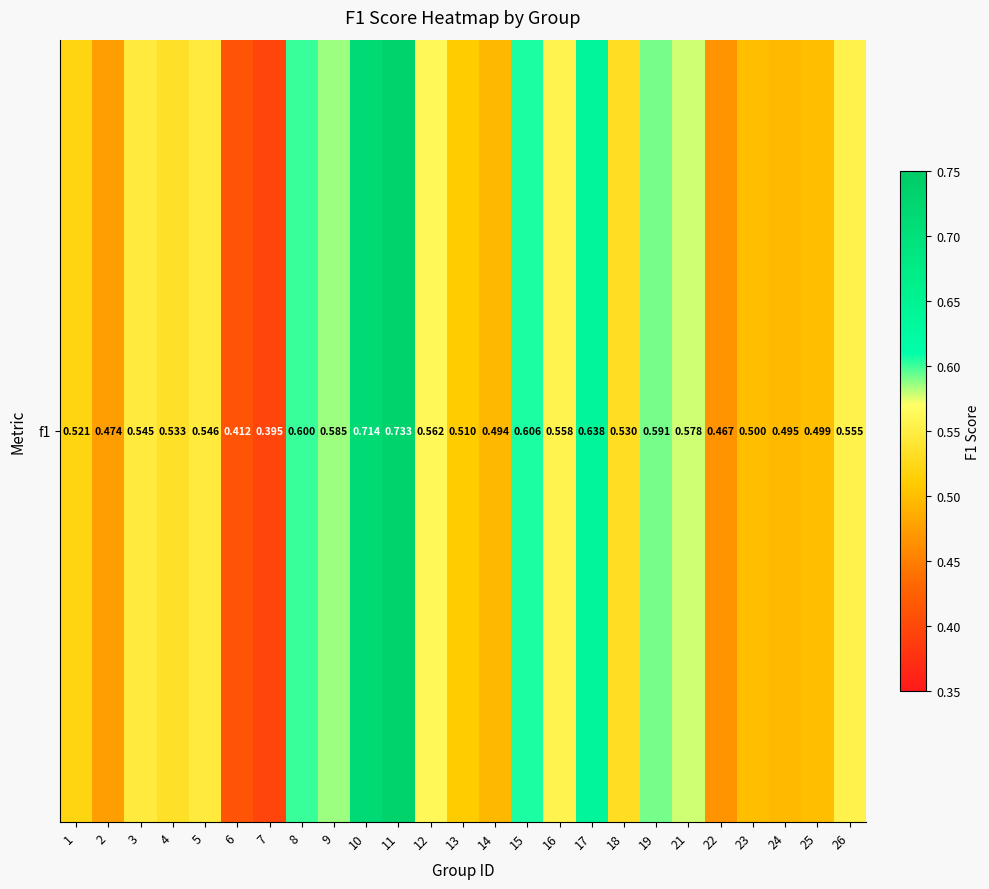

What is the difference between the maximum and minimum values?

0.3